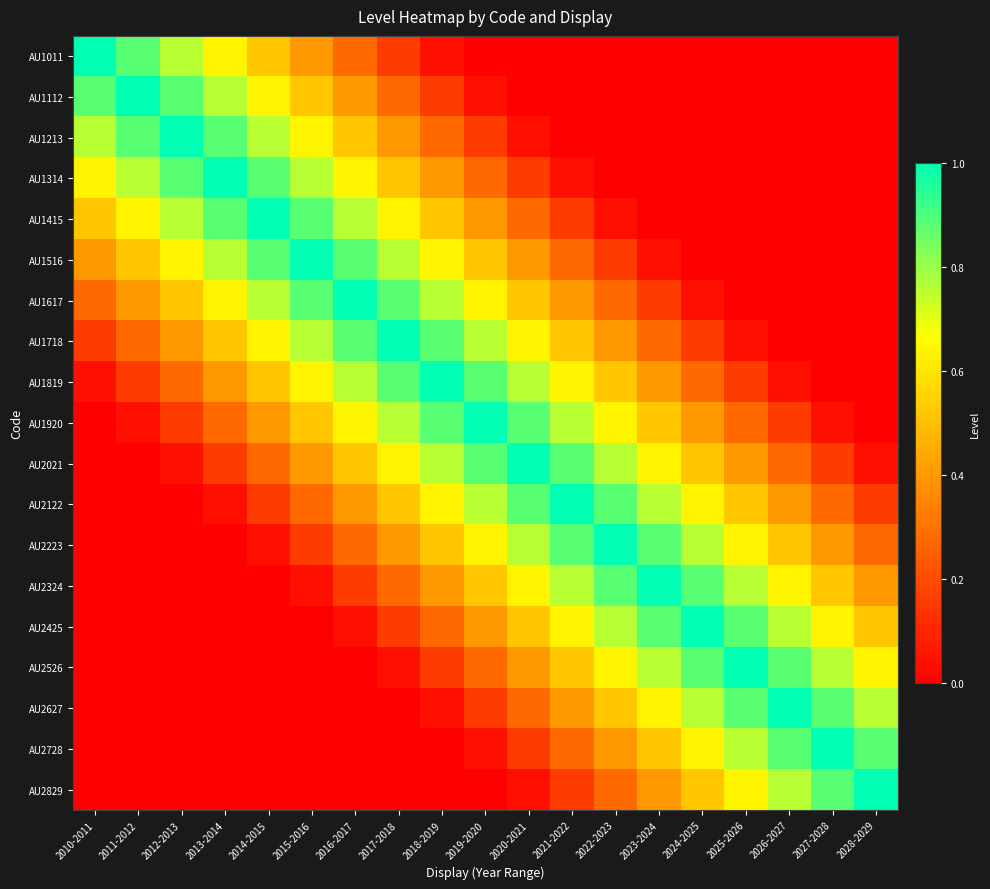

Count the number of data series in this chart.

19